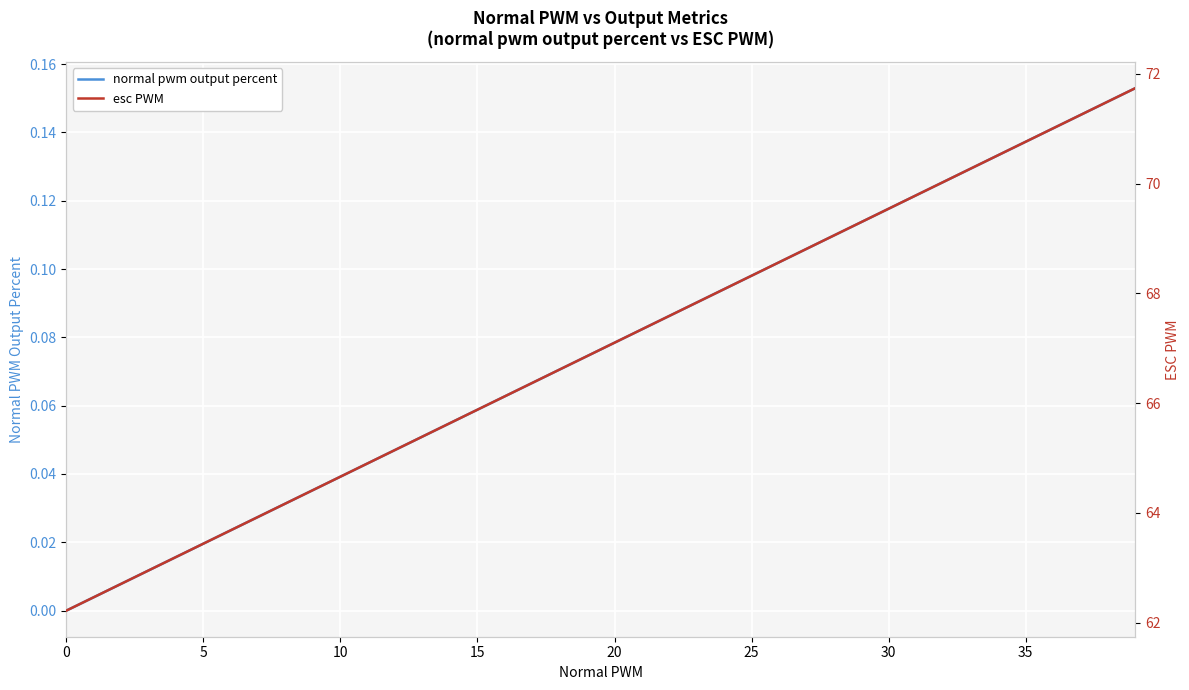

What is the label of the 5th point from the left?

20